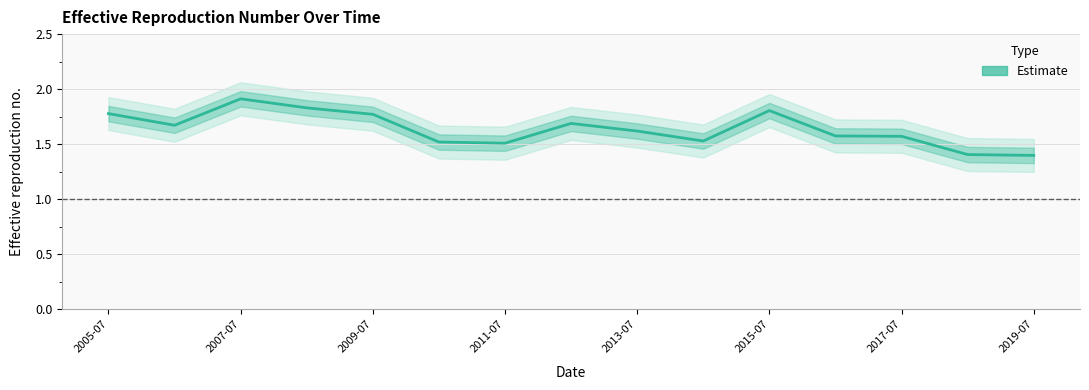

What is the maximum value shown in the chart?

1.9